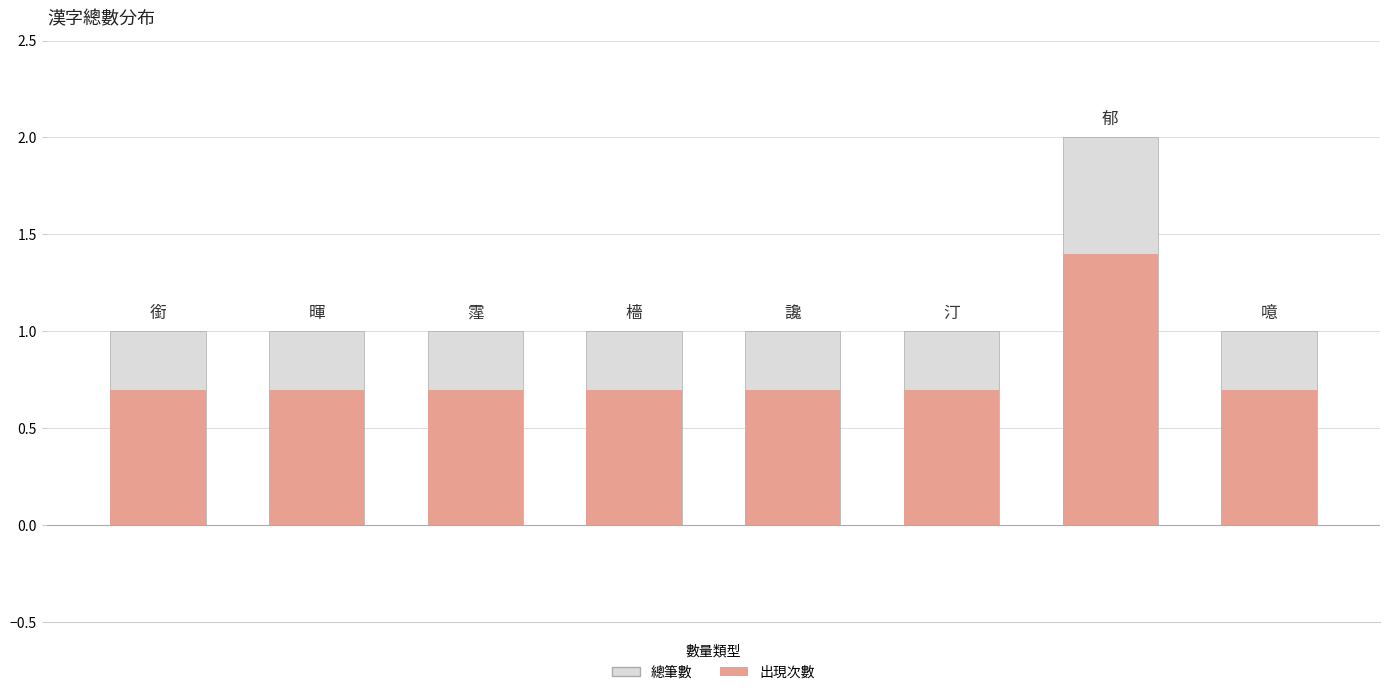

The 出現次數 series shows 0.7 at 7. True or false?

True